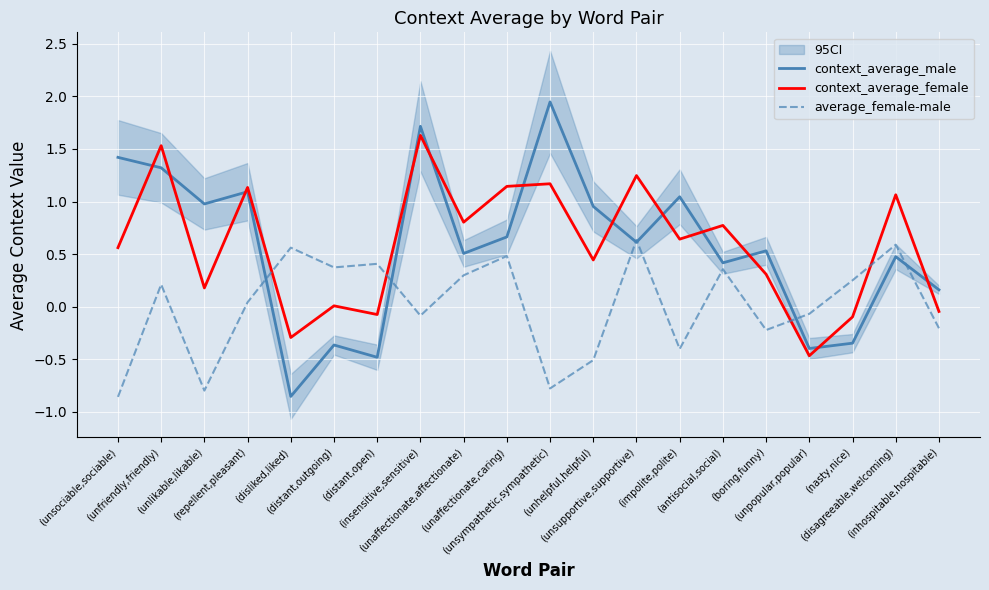

What is the label of the 4th point from the right?

(unpopular,popular)